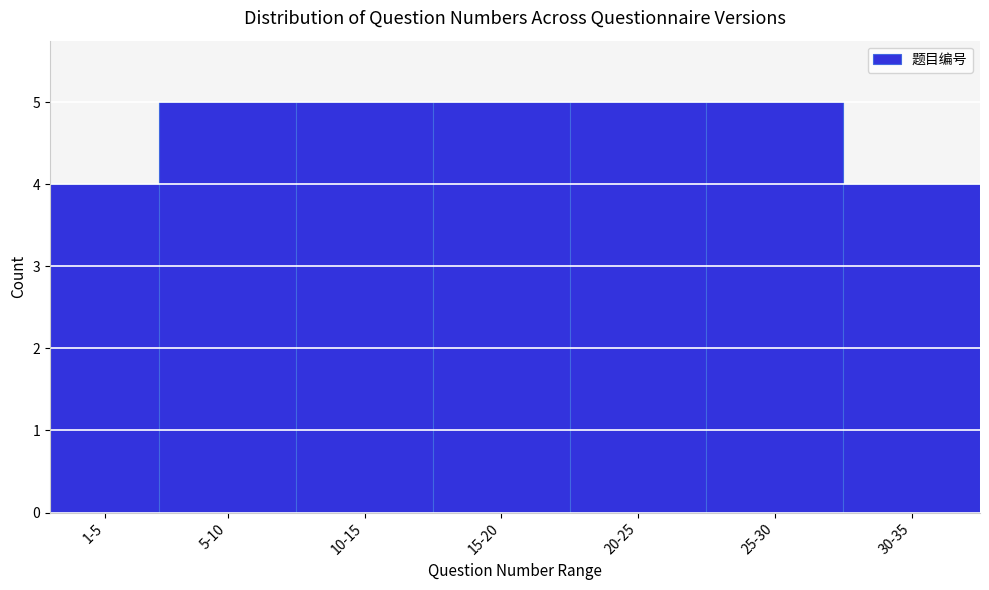

Reading left to right, transcribe all the data shown in this chart.

1-5=4	5-10=5	10-15=5	15-20=5	20-25=5	25-30=5	30-35=4